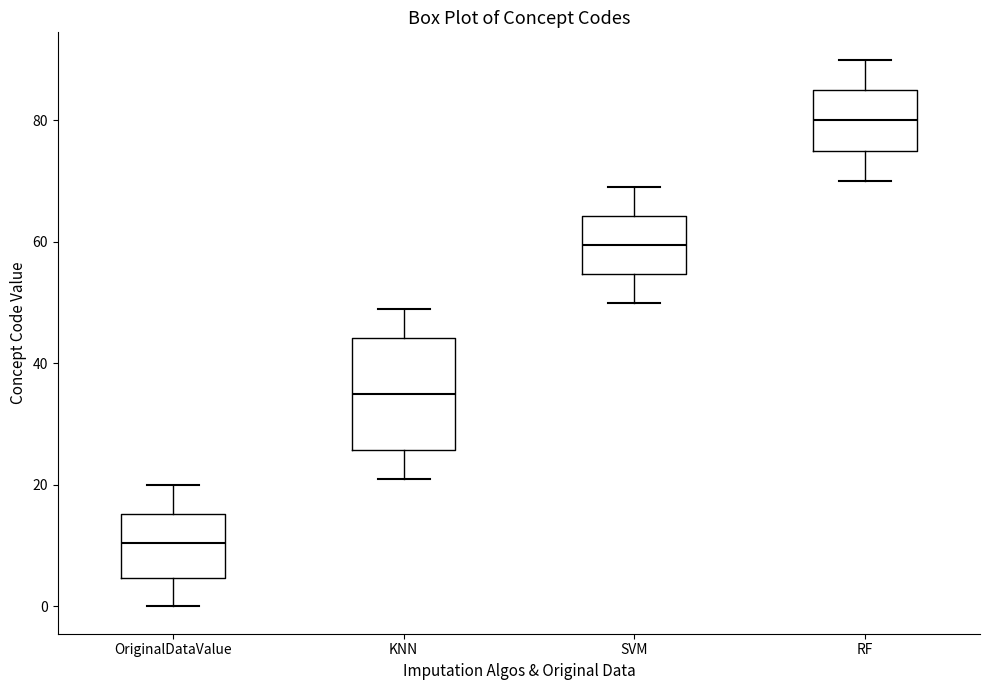

Reading left to right, read every box against the y-axis: the position of its median line, the range the box covers, and the ends of its whiskers. The values are not printed on the chart, so give them approximately, as read against the axis.

OriginalDataValue: median 10, box 4 to 16, whiskers 0 to 20
KNN: median 36, box 26 to 44, whiskers 22 to 50
SVM: median 60, box 54 to 64, whiskers 50 to 70
RF: median 80, box 76 to 86, whiskers 70 to 90